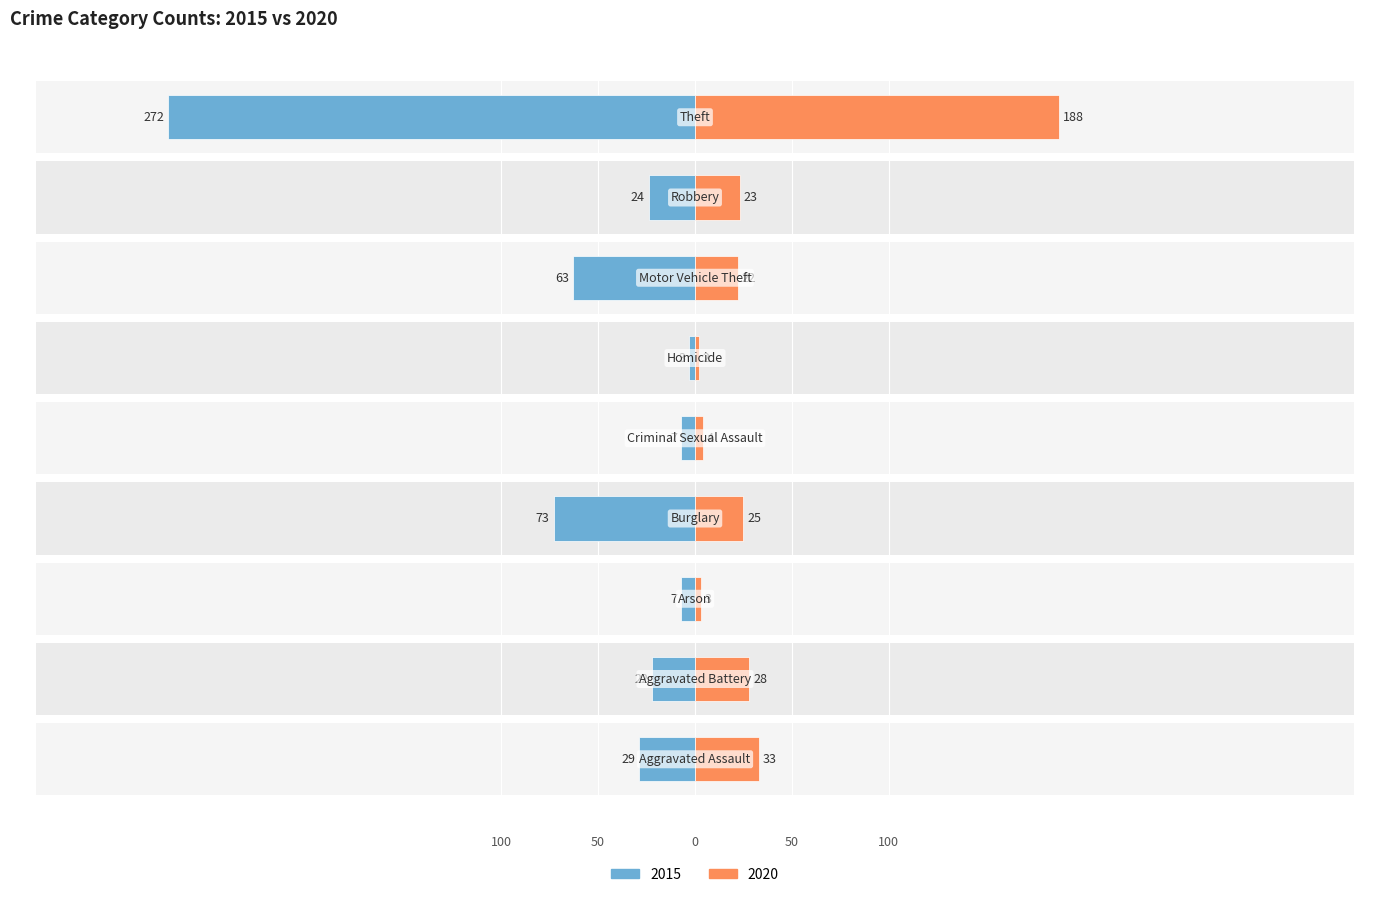

How many series are shown in this chart?

2